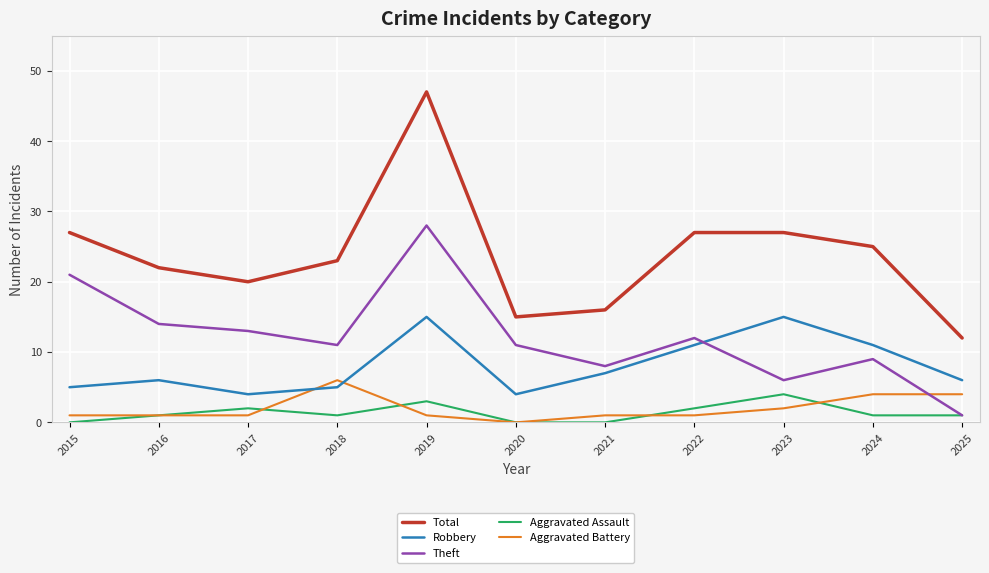

What is the total value across all series at 2017?

40